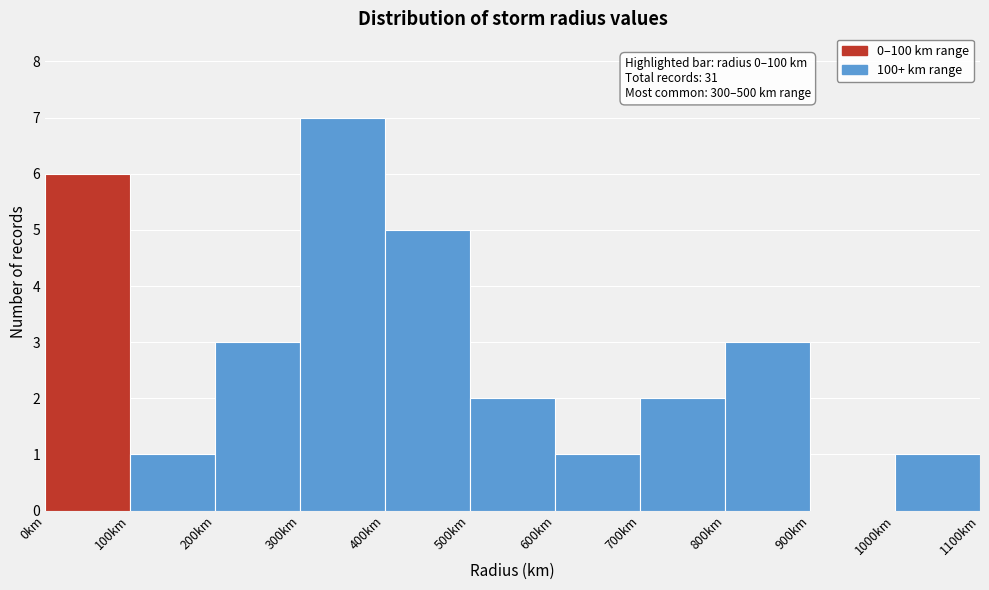

Which range on the x-axis has the tallest bar?

300 to 400